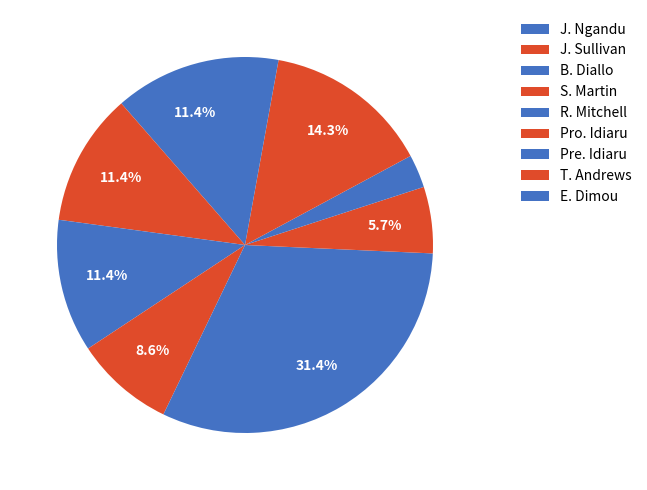

How many segments does this pie chart have?

9